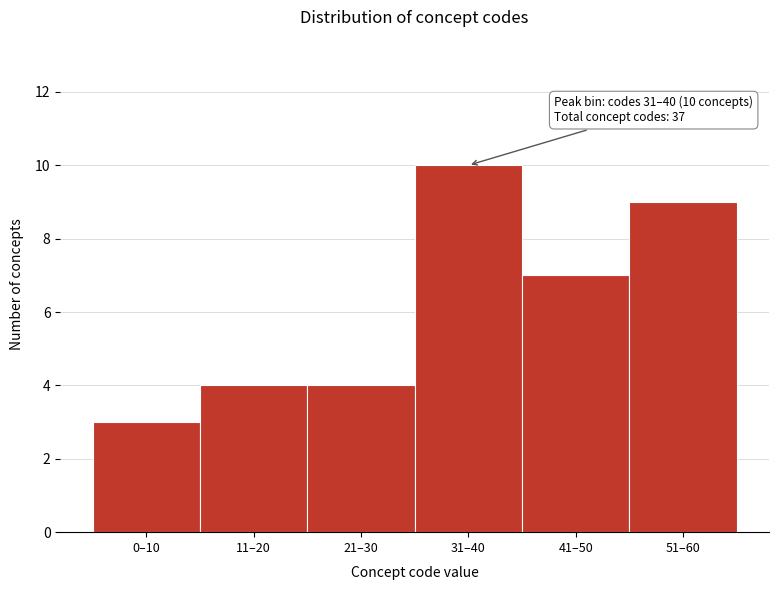

Reading left to right, list all the values displayed in this chart.

0–10=3	11–20=4	21–30=4	31–40=10	41–50=7	51–60=9